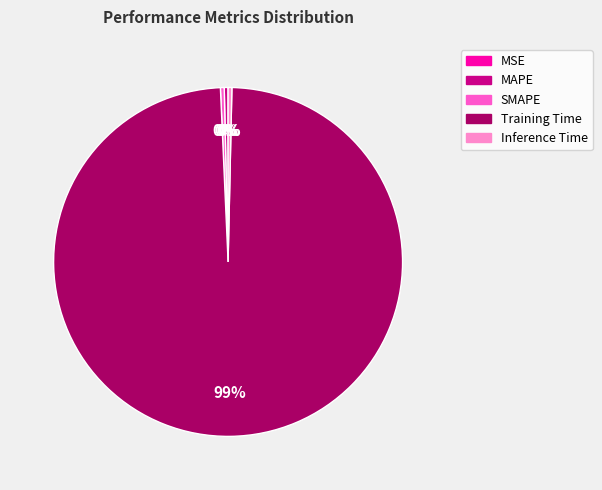

The Inference Time slice represents 0% of the pie. True or false?

True